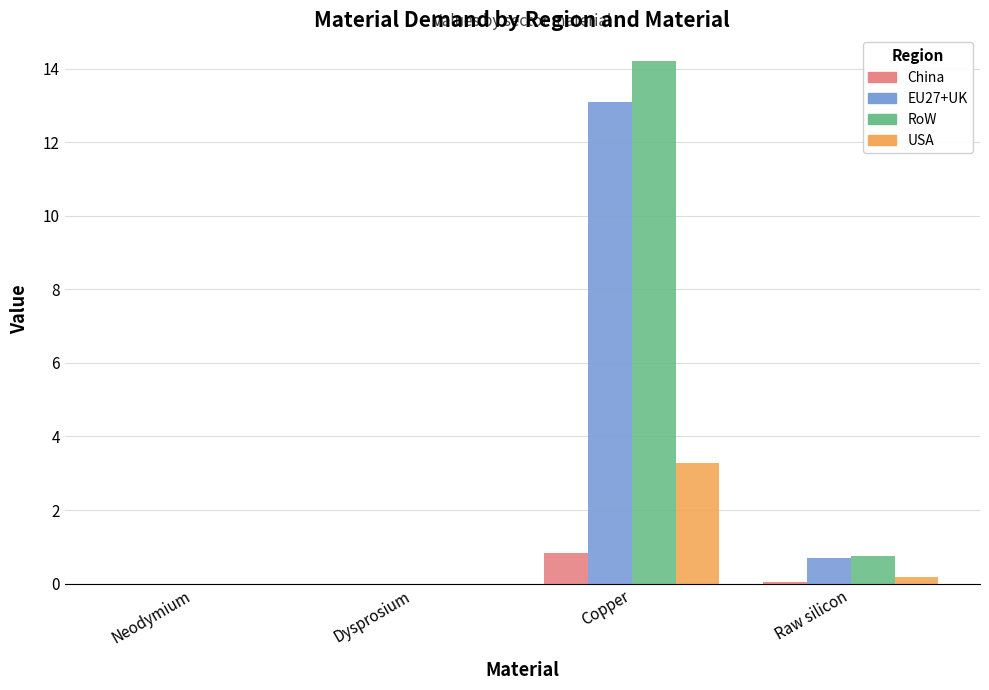

Is it true that USA equals 0.2 at Raw silicon?

True